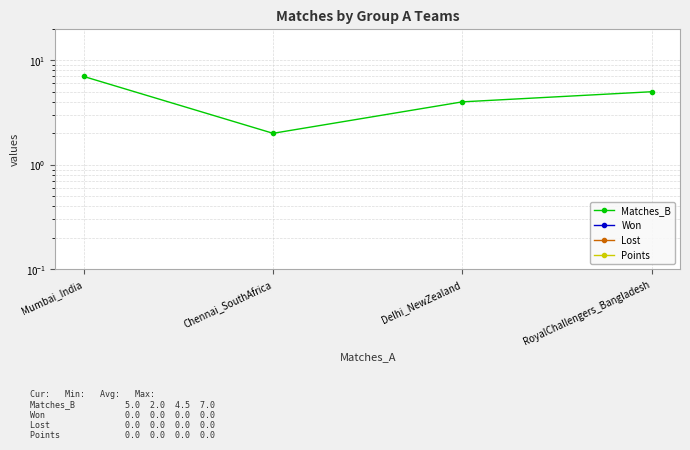

What is the label of the 2nd point from the left?

Chennai_SouthAfrica